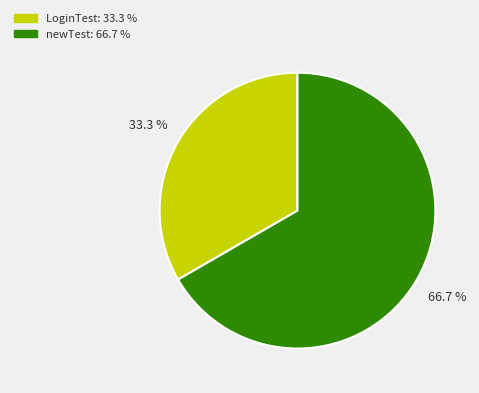

Is newTest the majority of the pie?

Yes